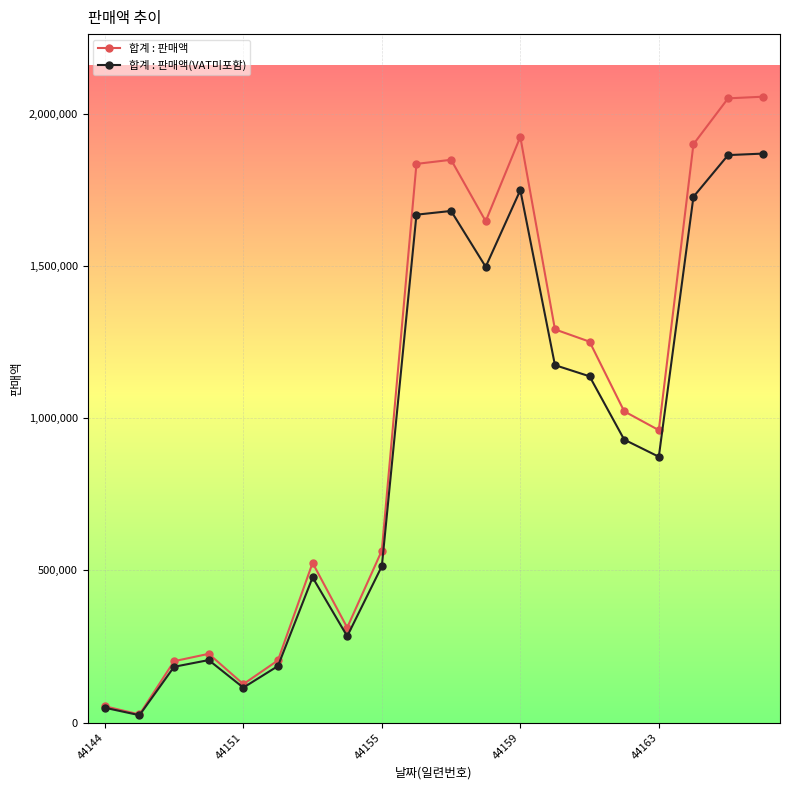

List the series in order of their peak value, highest first.

합계 : 판매액, 합계 : 판매액(VAT미포함)